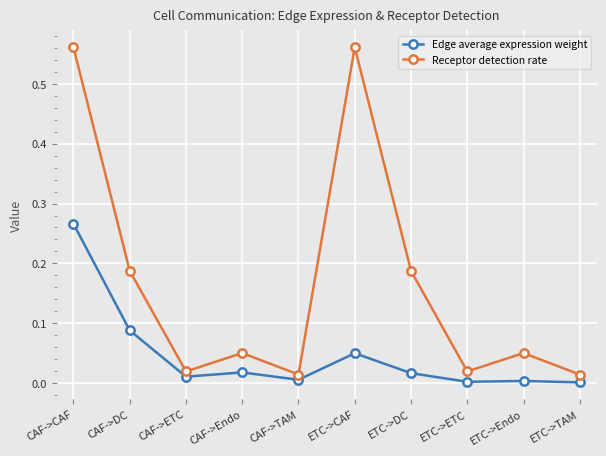

How many lines are shown in the chart?

2